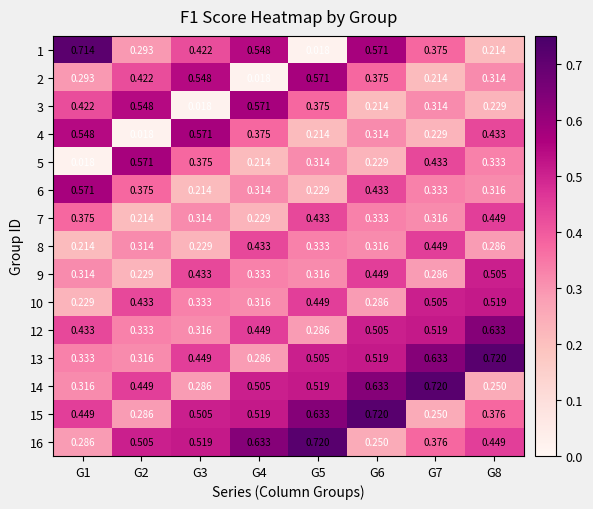

Which series changed the most between G3 and G7?

14